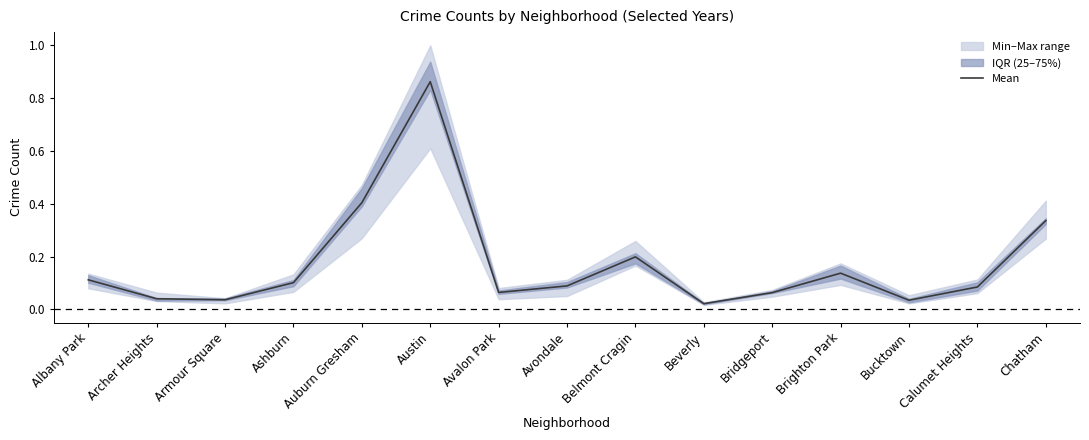

What is the value of the 7th point from the left?

0.1